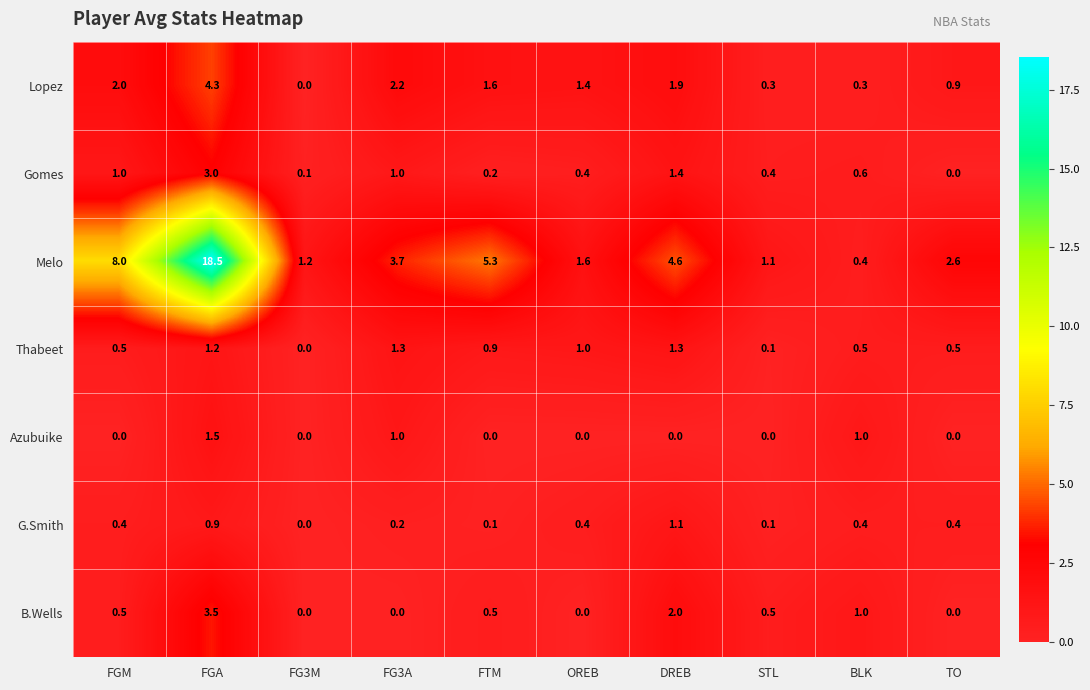

Which series has the largest total across all categories?

Melo